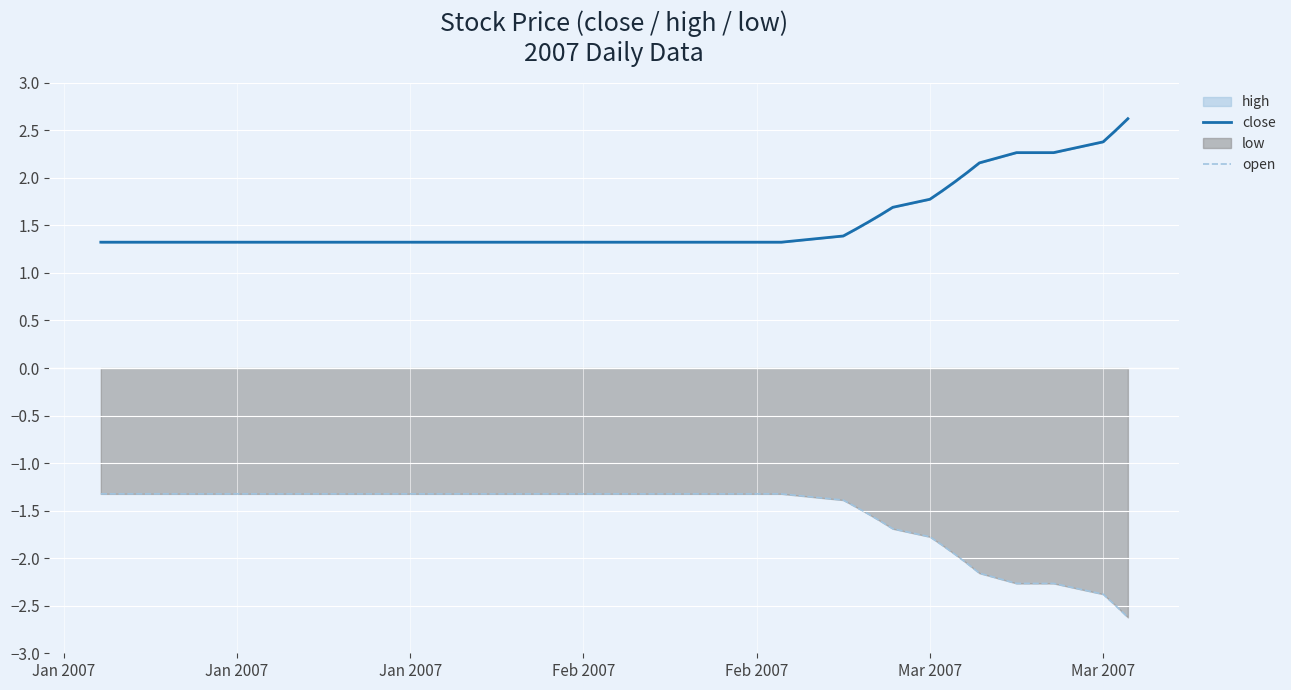

What is the sum of all close values?

38.0